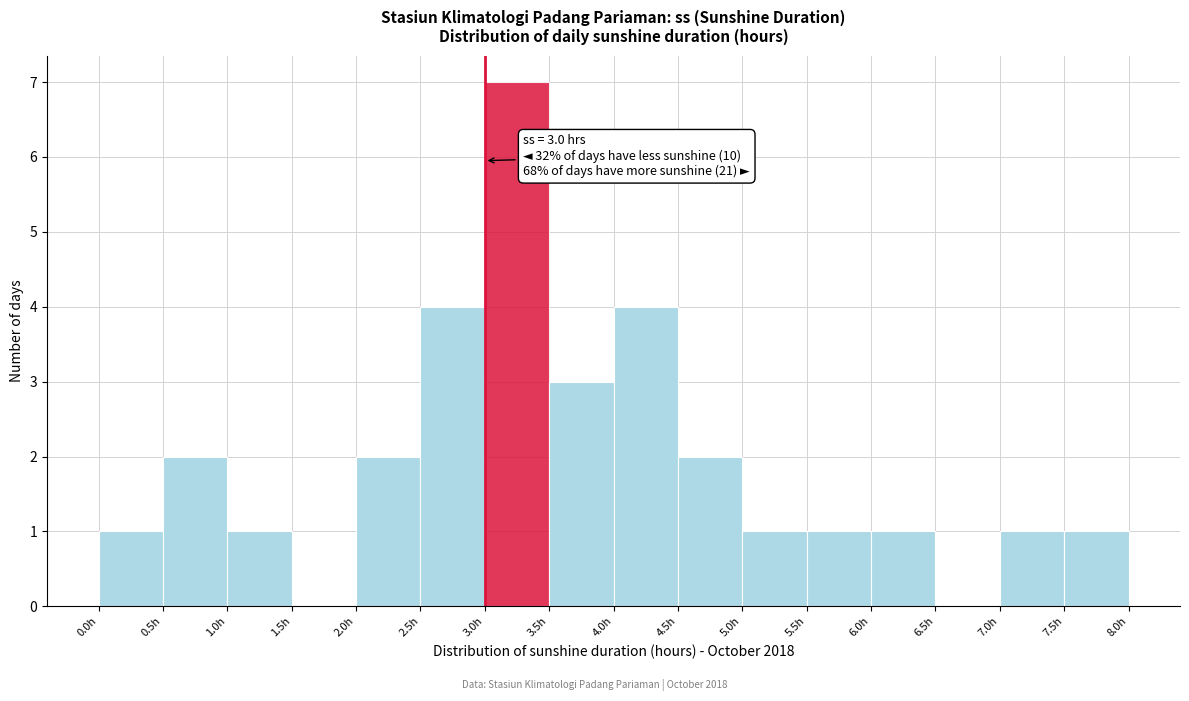

Which range on the x-axis has the tallest bar?

3.0 to 3.5